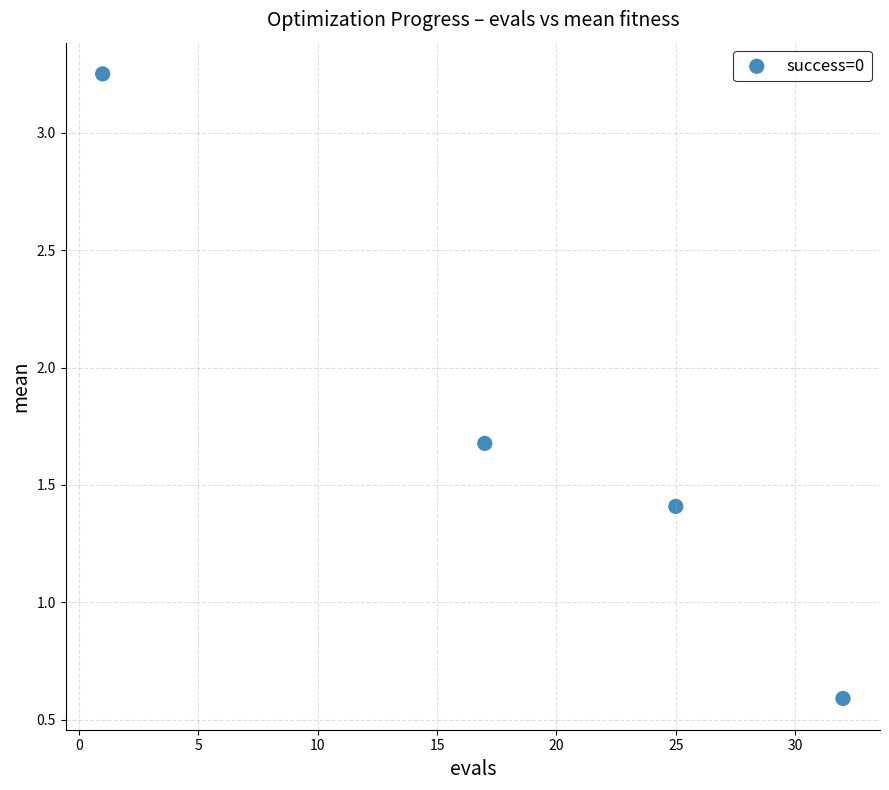

What is the range of Y values (max minus min)?

2.7